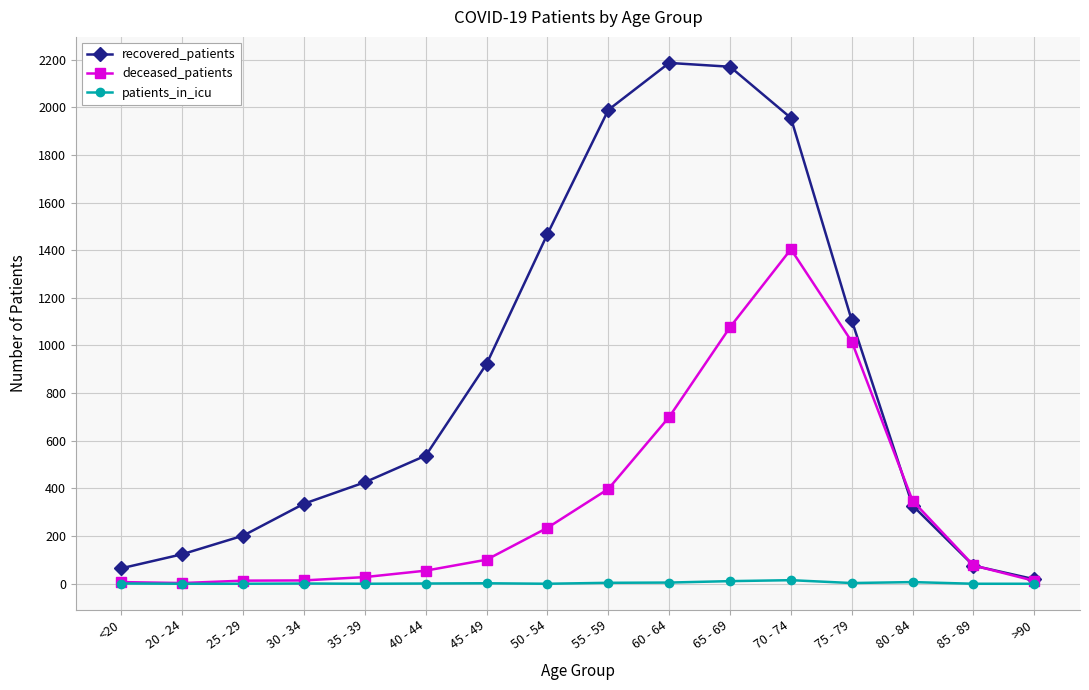

What is the label of the 8th point from the right?

55 - 59